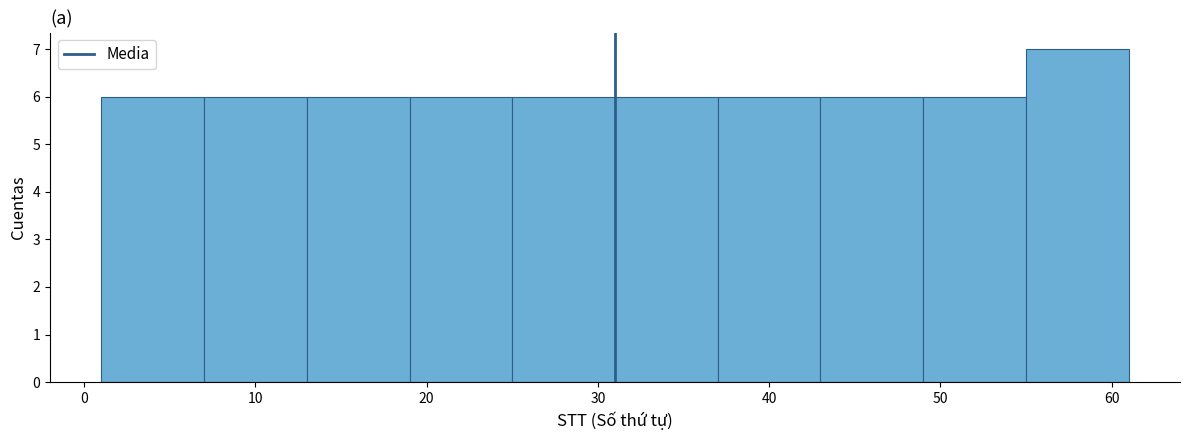

How tall is the bar that spans 55 to 61 on the x-axis? The values are not printed on the chart, so give them approximately, as read against the axis.

7